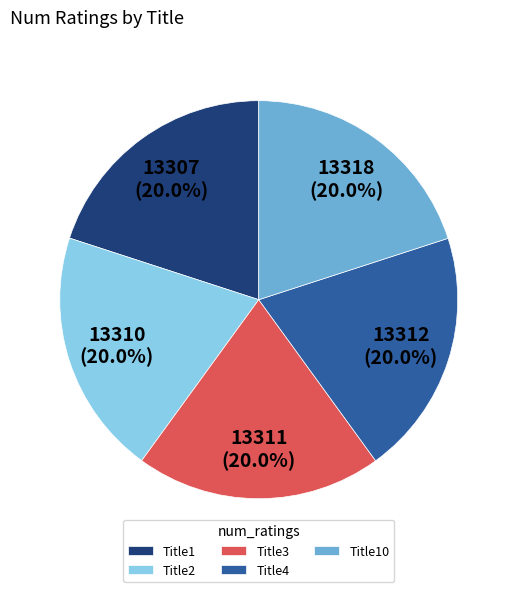

What percentage is the Title4 slice, to the nearest percent?

20%